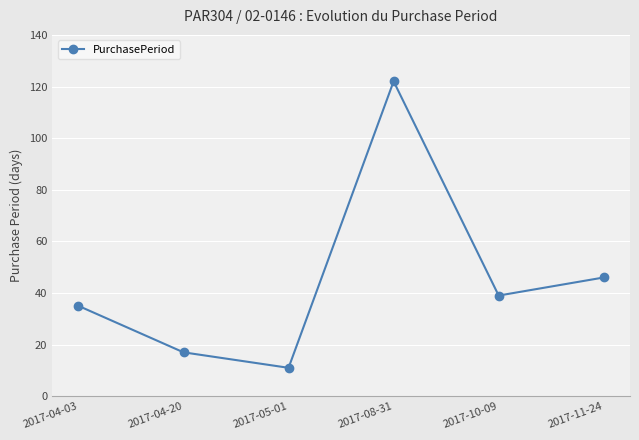

How many interior local valleys (lower than both neighbors) does the data have?

2